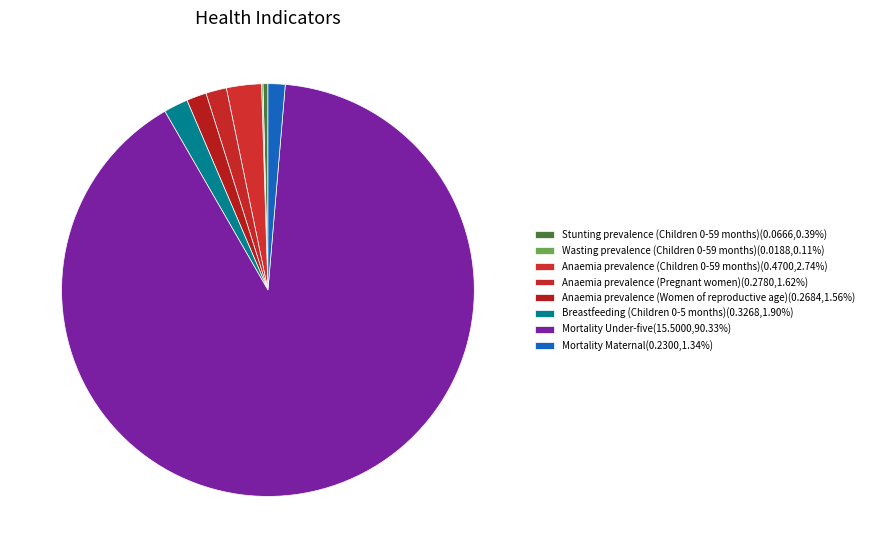

Is Mortality Under-five the majority of the pie?

Yes